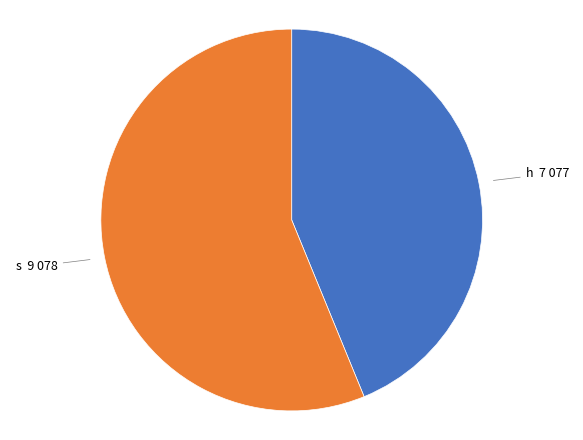

Count the number of slices in the pie.

2